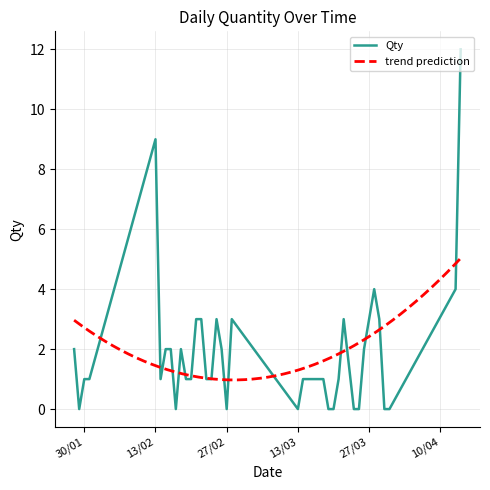

The chart shows a value of 2 at 26/03/2018. True or false?

True